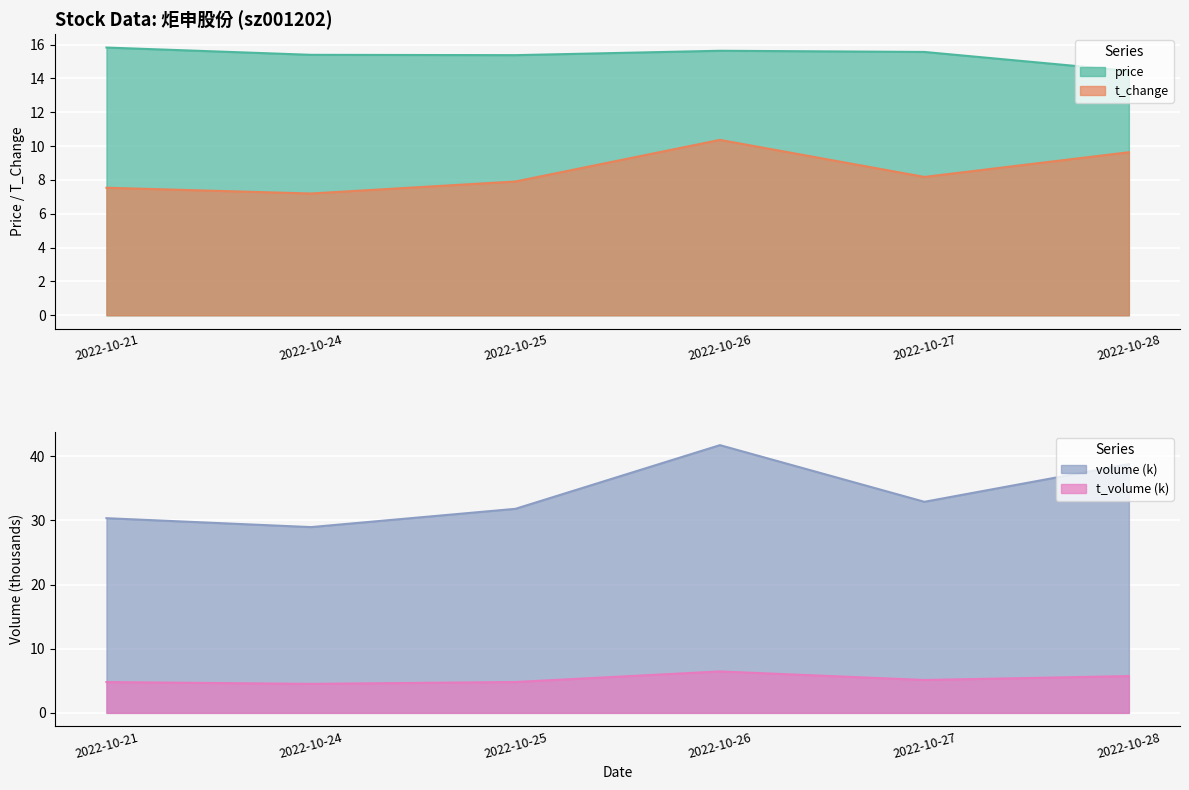

Which series has the largest total across all categories?

price